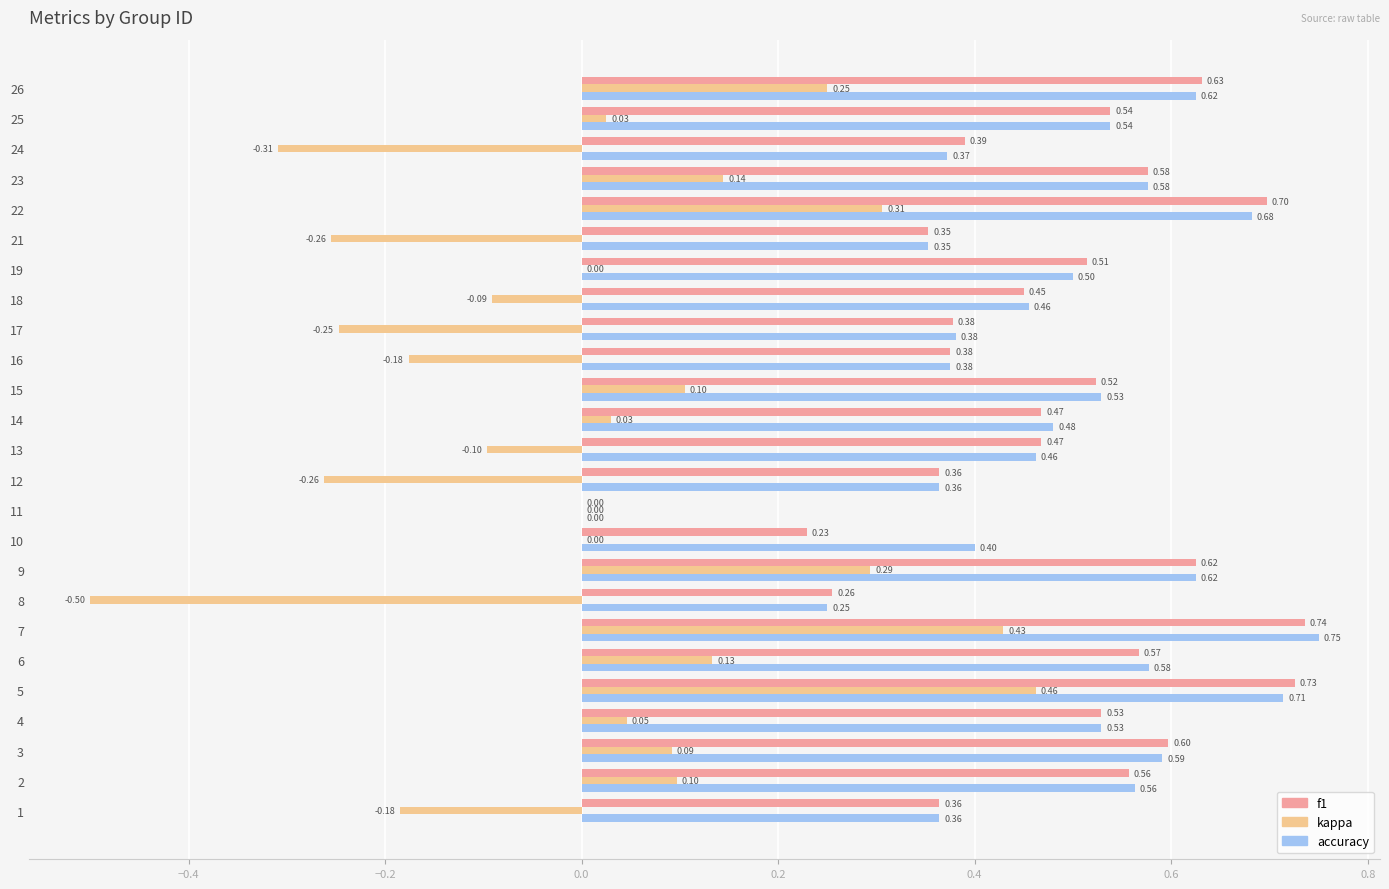

Which series has the largest total across all categories?

accuracy